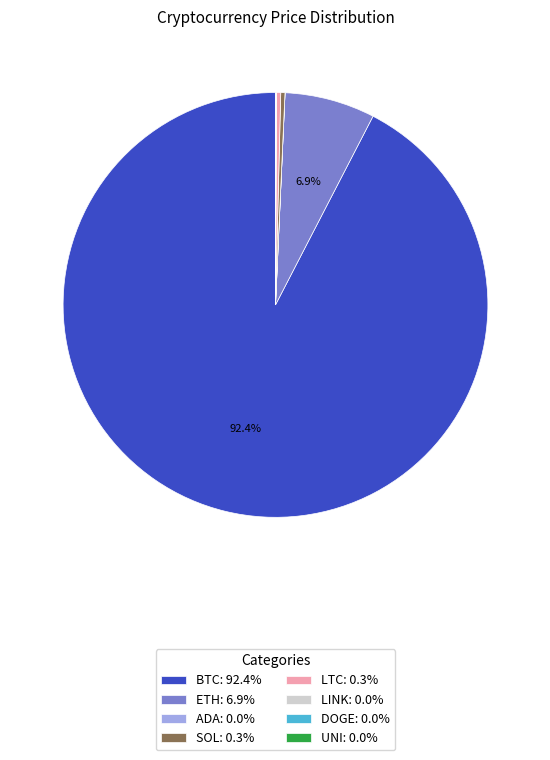

Is the sum of ETH: 6.9% and LTC: 0.3% greater than half?

No